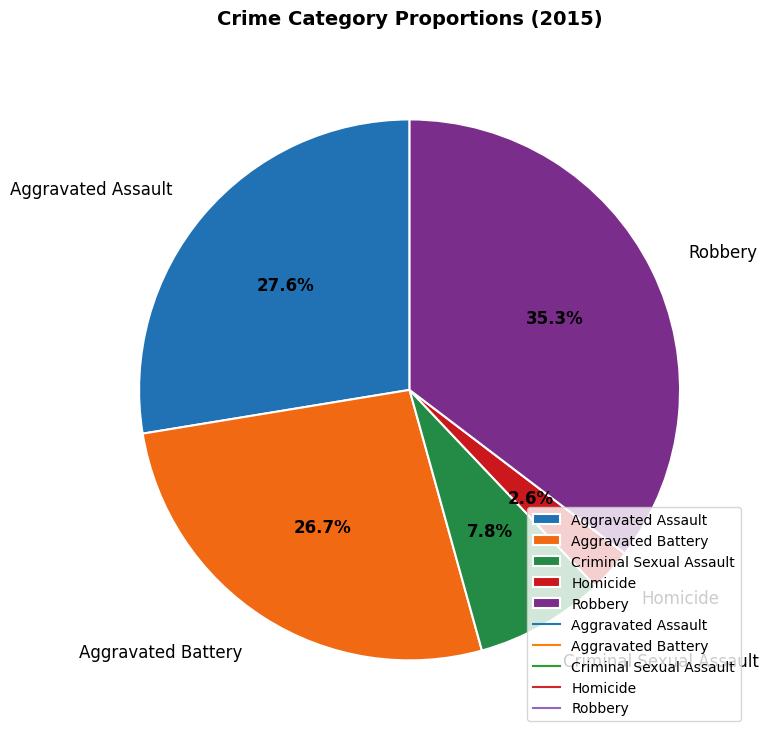

Between Aggravated Assault and Robbery, which is larger?

Robbery